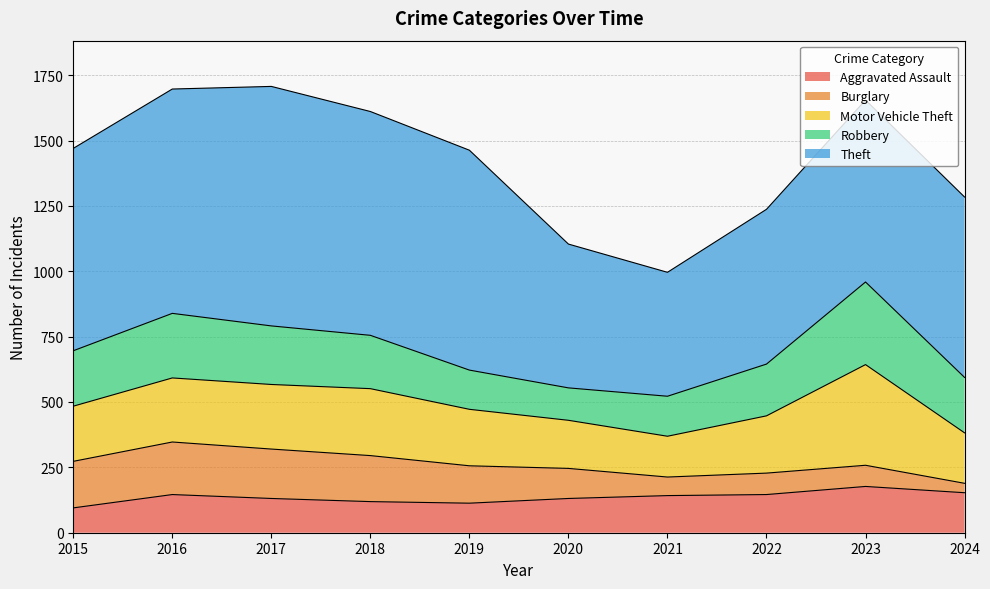

The Aggravated Assault series shows 95 at 2015. True or false?

True